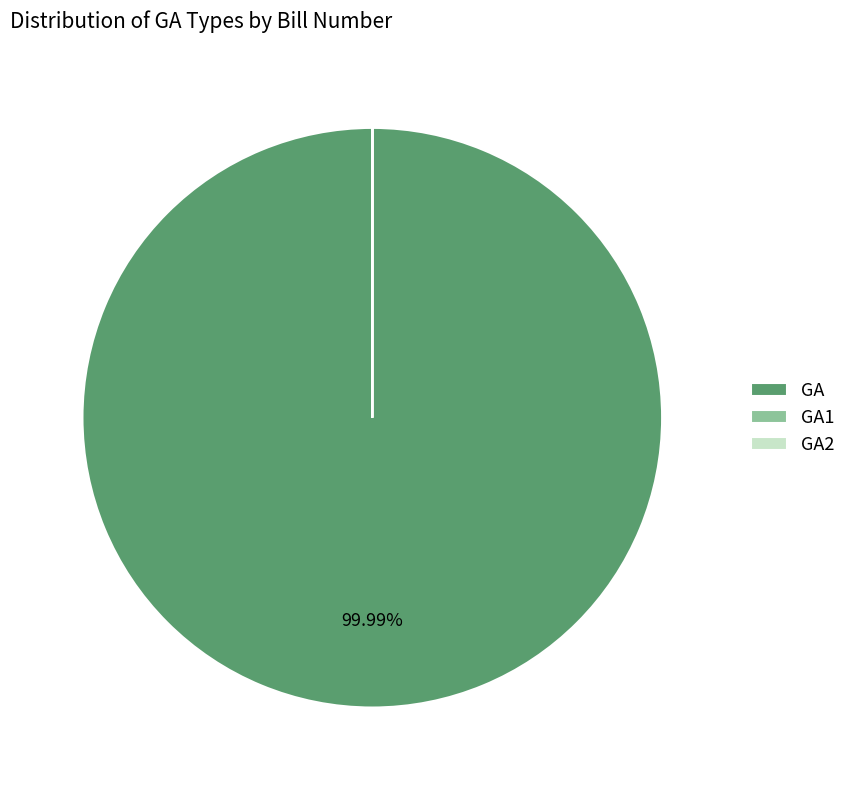

Does any single category account for the majority?

Yes